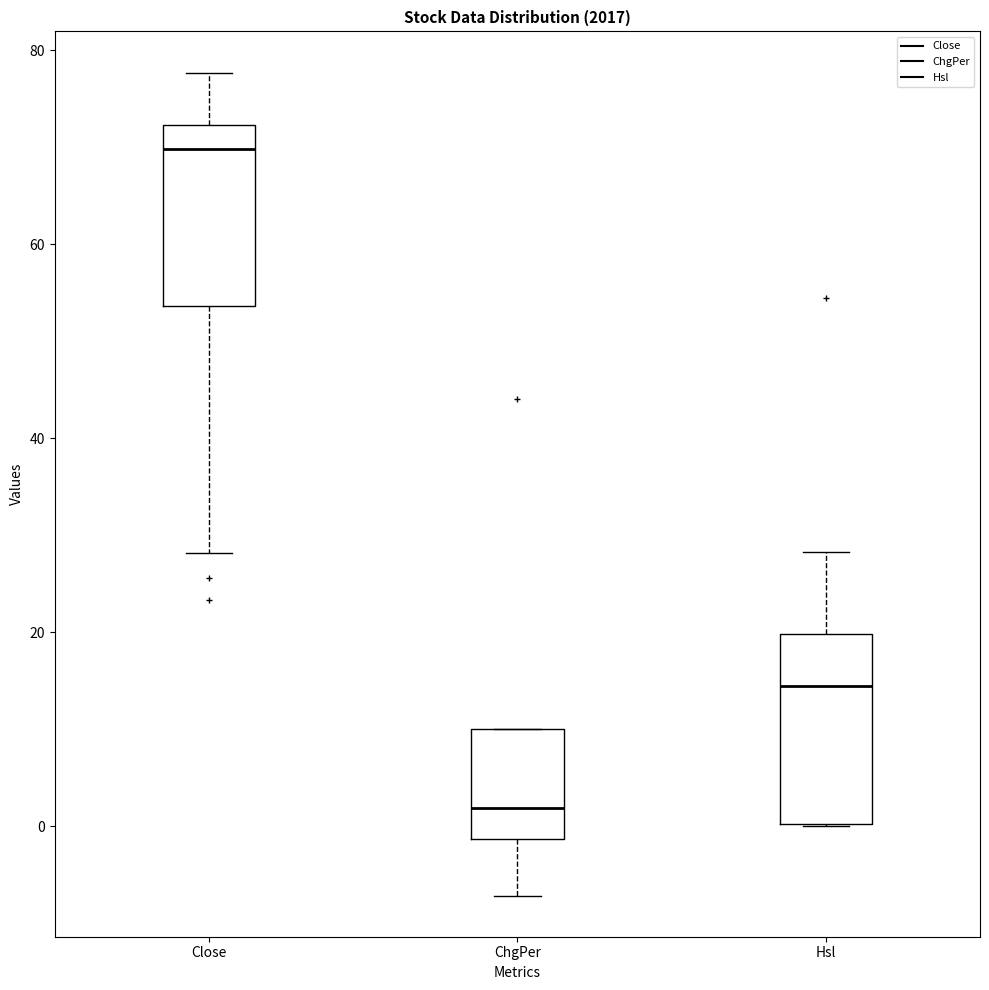

Reading left to right, transcribe this box plot: for each box, give where its median line is, the range the box spans, and where its two whiskers end, as read against the y-axis. The values are not printed on the chart, so give them approximately, as read against the axis.

Close: median 70, box 54 to 72, whiskers 28 to 78
ChgPer: median 2, box -2 to 10, whiskers -8 to 10
Hsl: median 14, box 0 to 20, whiskers 0 to 28